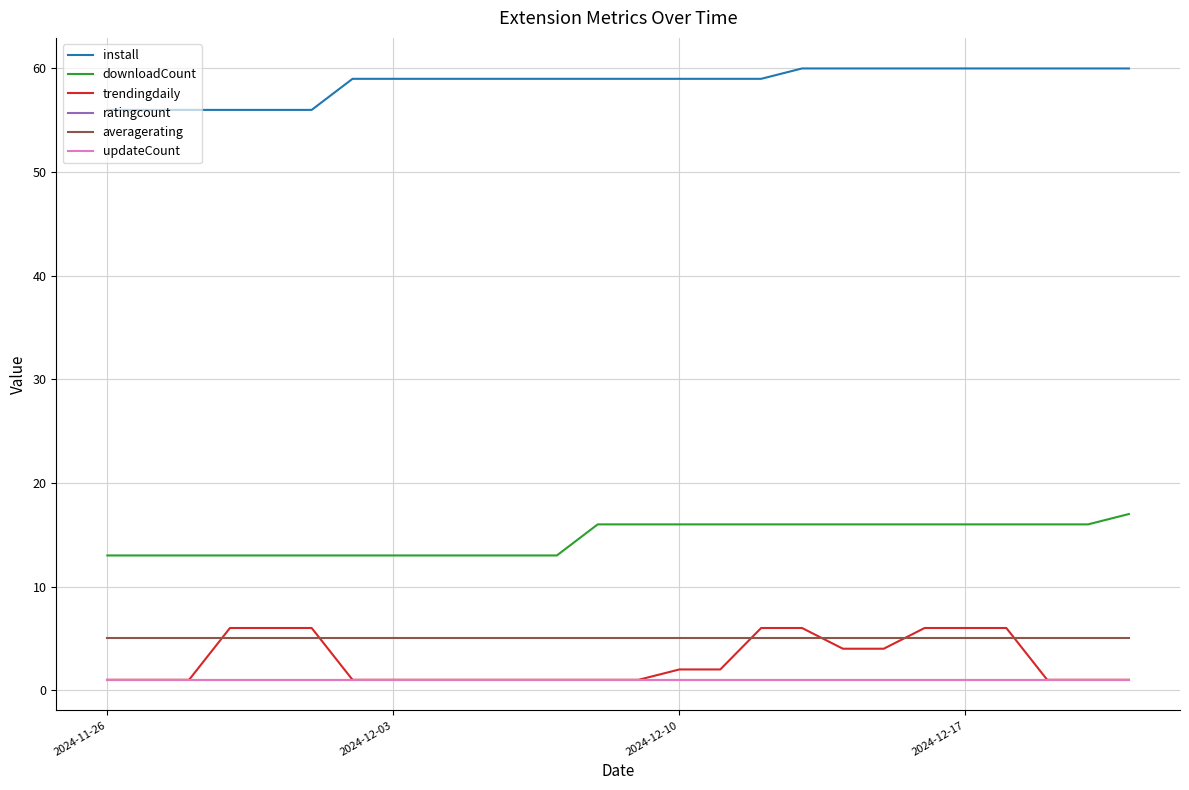

What is the value of the ratingcount point at the 9th from the left?

1